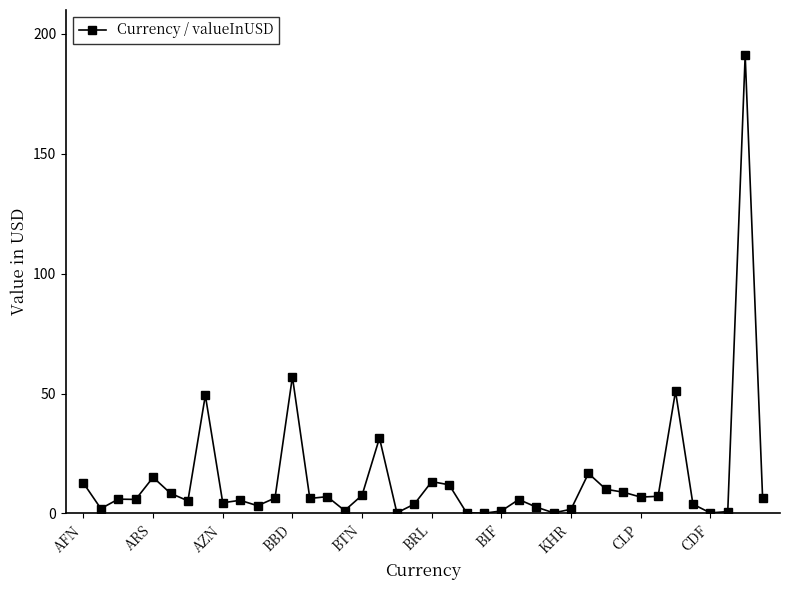

What is the value of the 30th point from the left?

16.7